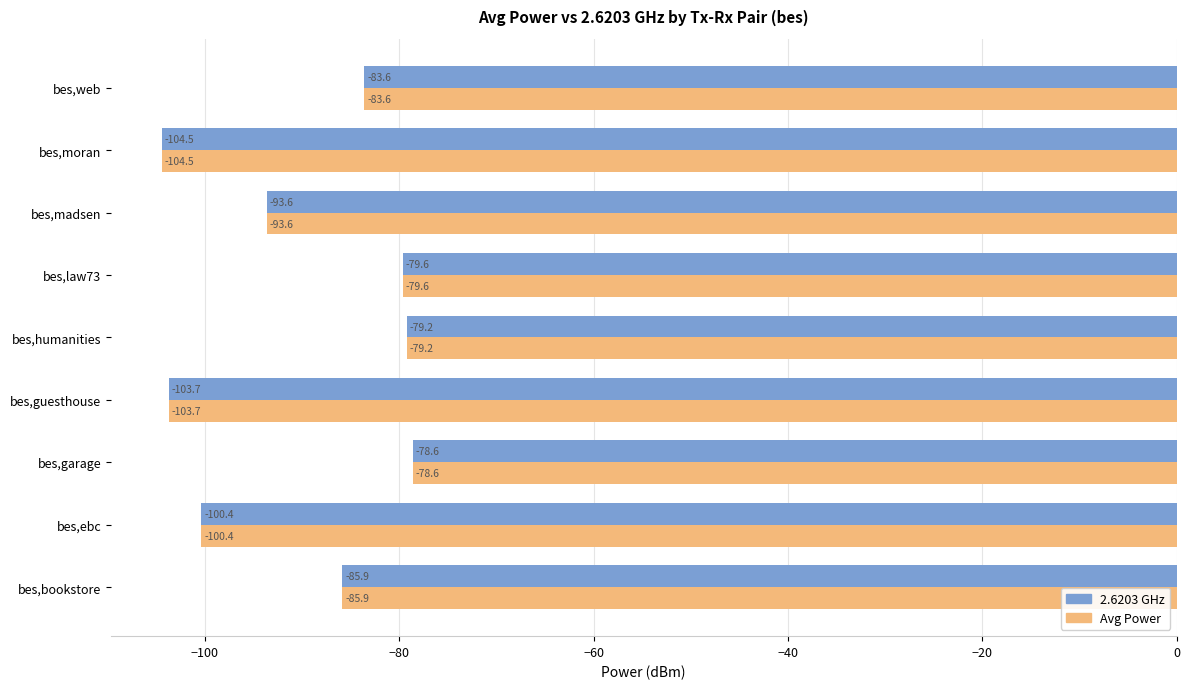

At which category does the chart reach its minimum across all series?

bes,moran